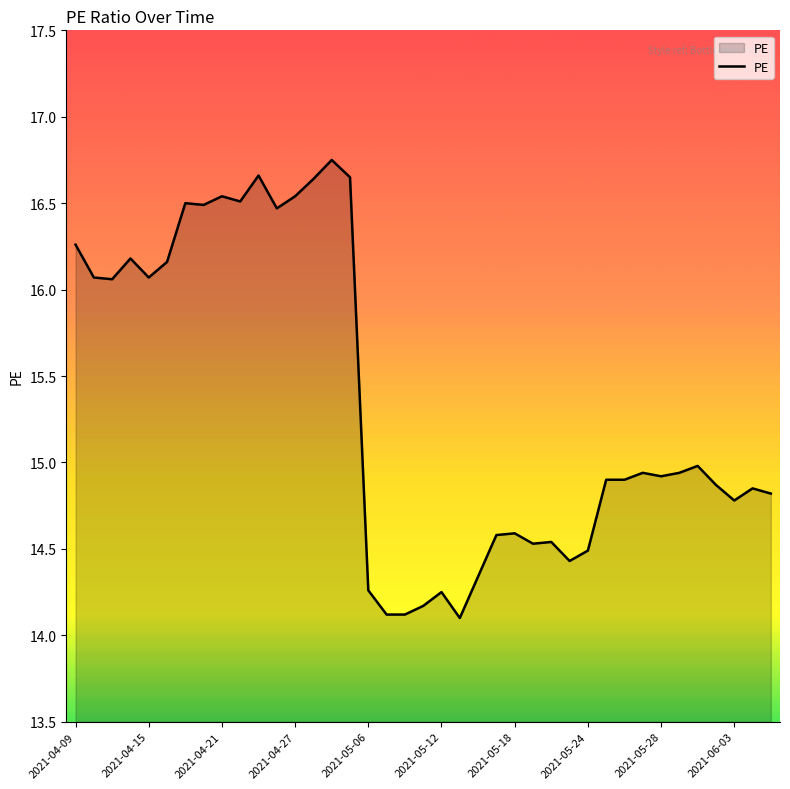

What is the greatest value displayed?

16.8